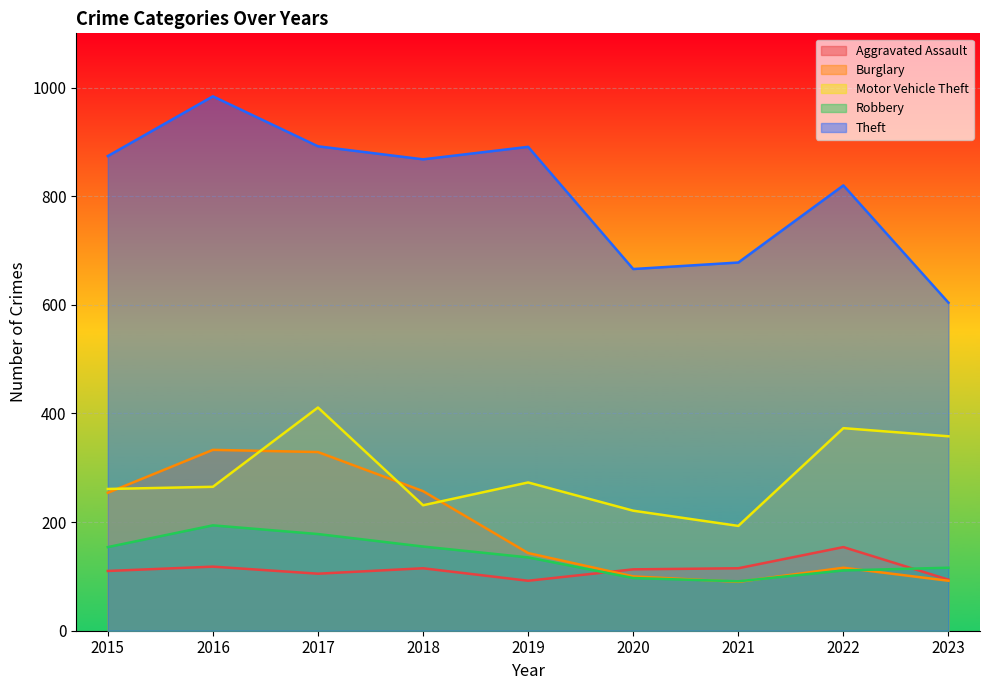

Between 2017 and 2016, which is larger?

2016